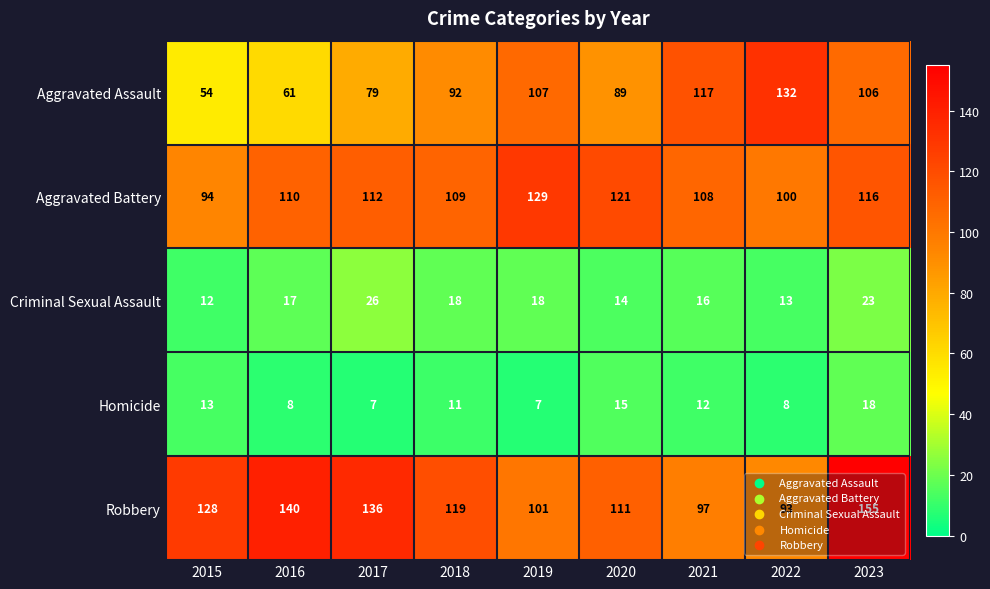

What is the total value across all series at 2022?

346